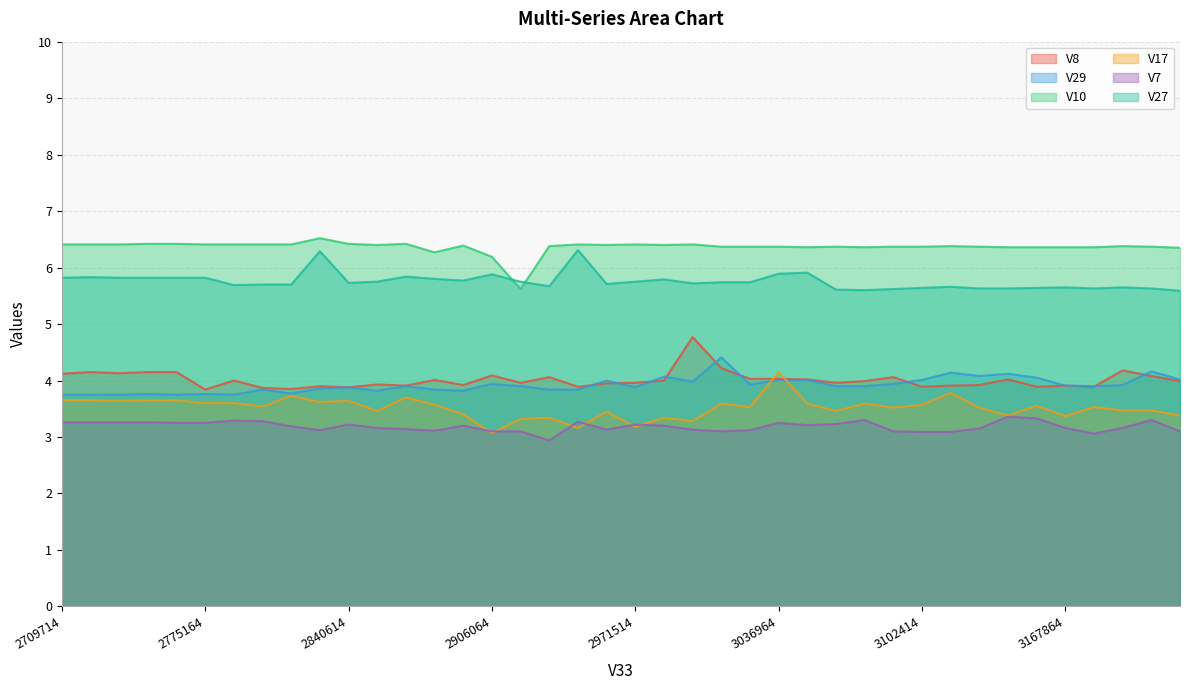

At 3036964, list the series in order from smallest to largest.

V7, V29, V8, V17, V27, V10